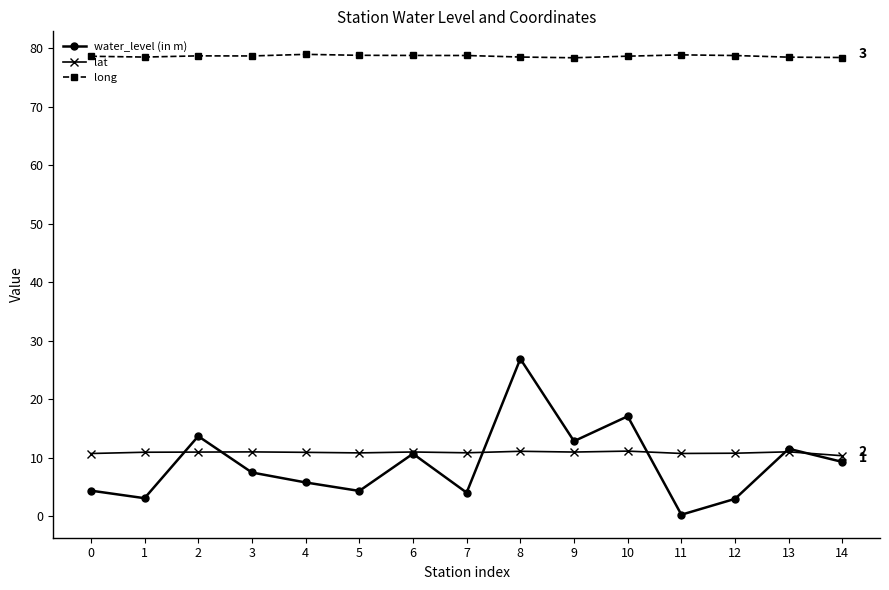

Between which two adjacent categories do water_level (in m) and lat first intersect?

1 and 2